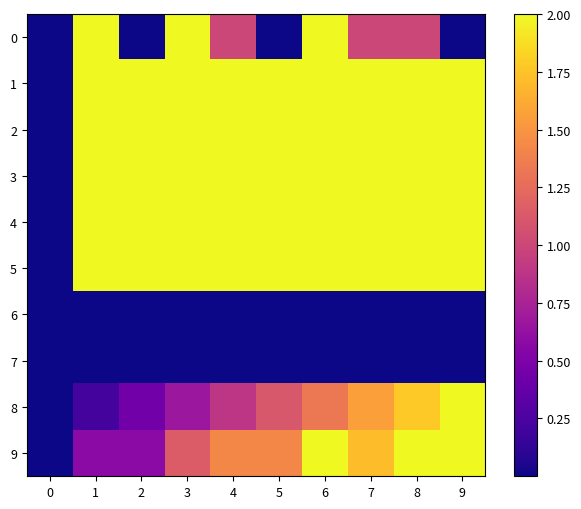

At which category is the sum across all series the highest?

6